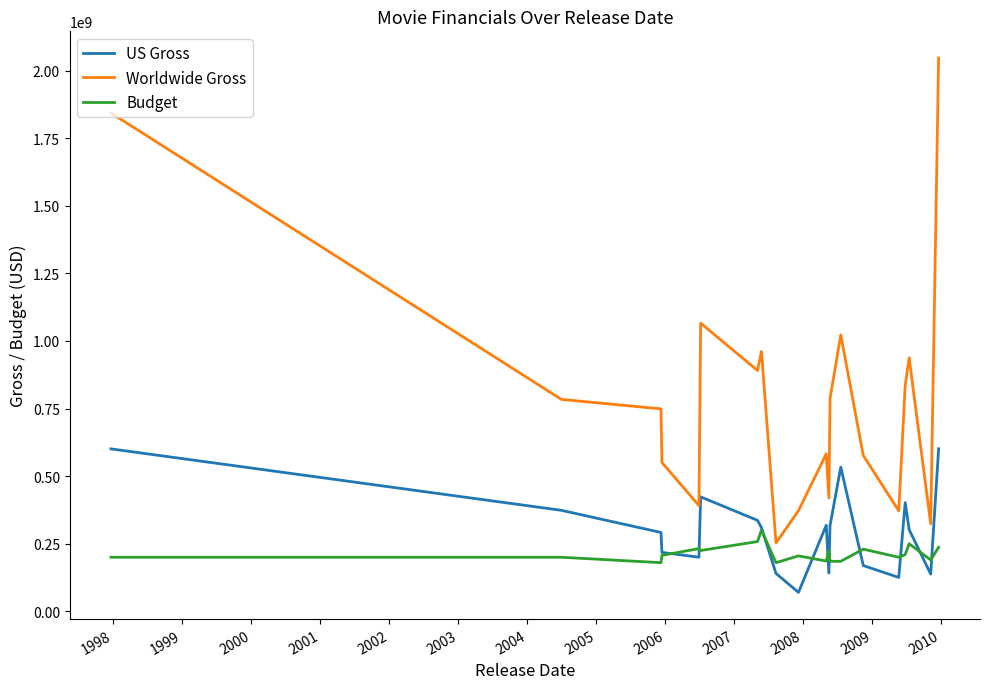

Rank the series by their maximum value, from lowest to highest.

Budget, US Gross, Worldwide Gross